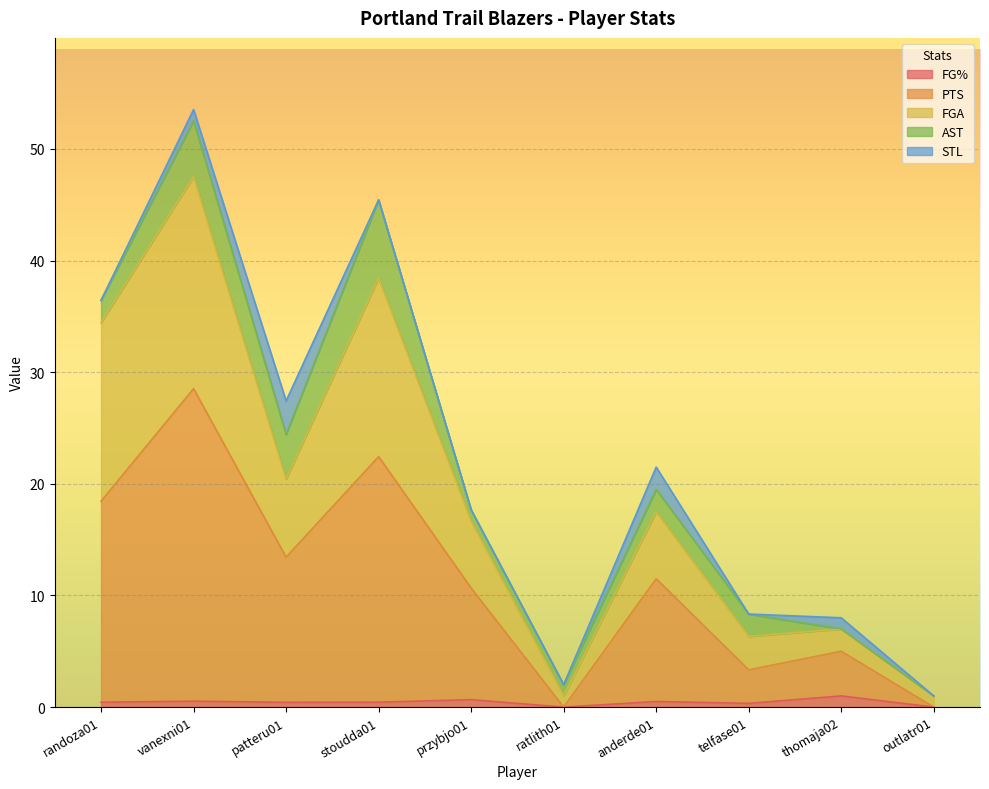

How many data points in PTS are less than 11?

5